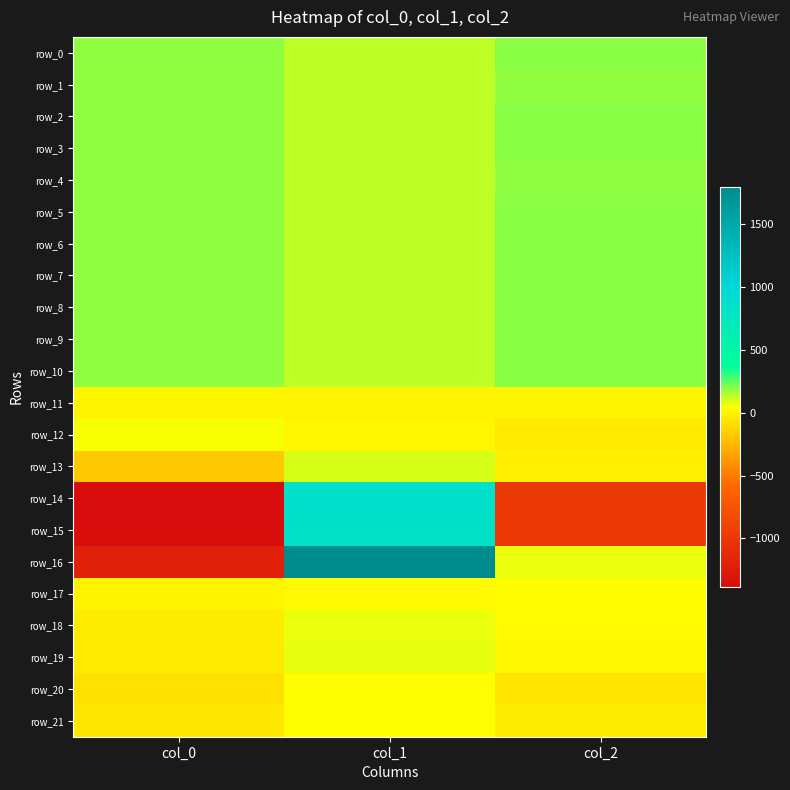

List the series in order of their peak value, highest first.

row_16, row_14, row_15, row_9, row_8, row_7, row_10, row_2, row_5, row_3, row_6, row_0, row_4, row_1, row_13, row_19, row_18, row_12, row_20, row_21, row_17, row_11